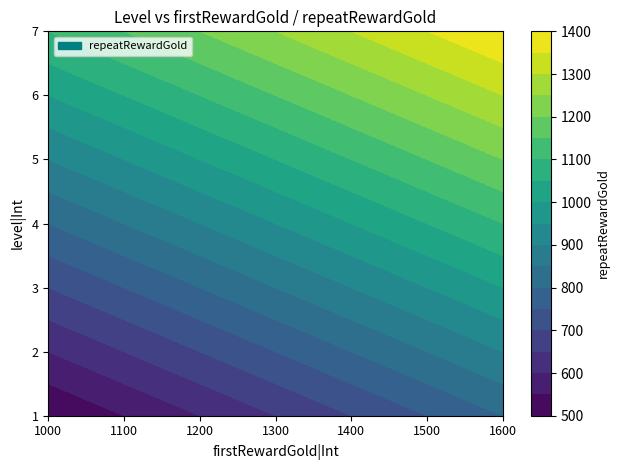

What is the sum of all 4 values?

7700